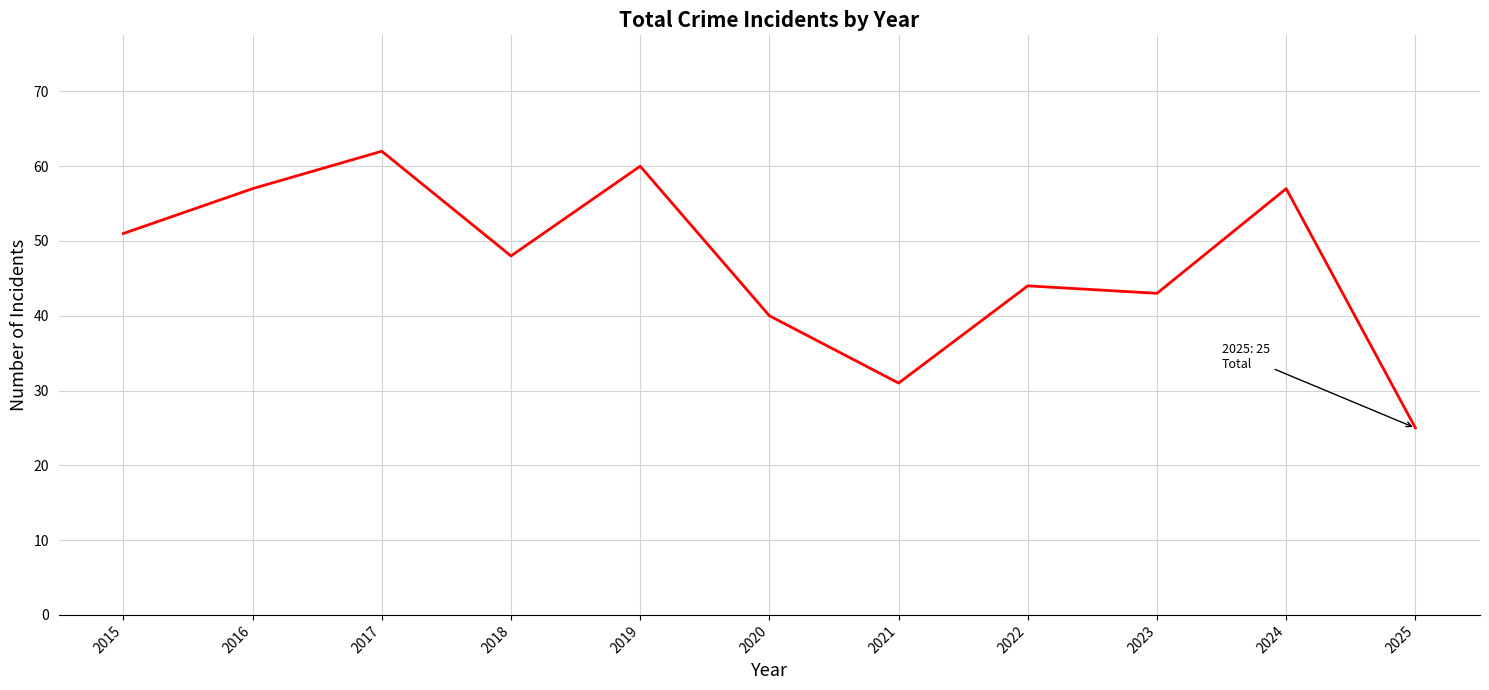

Which has a higher value, 2022 or 2019?

2019